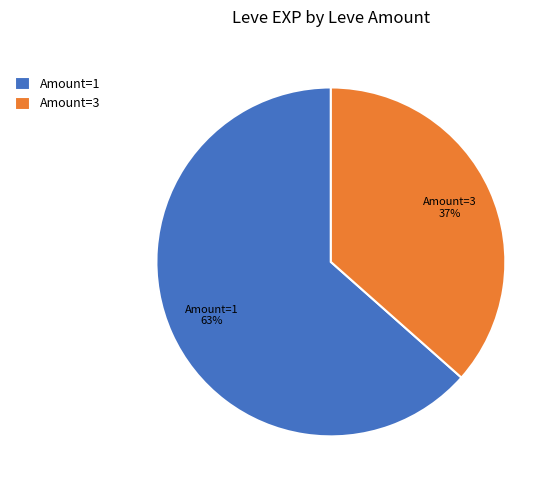

To the nearest percent, what portion does Amount=3 represent?

37%